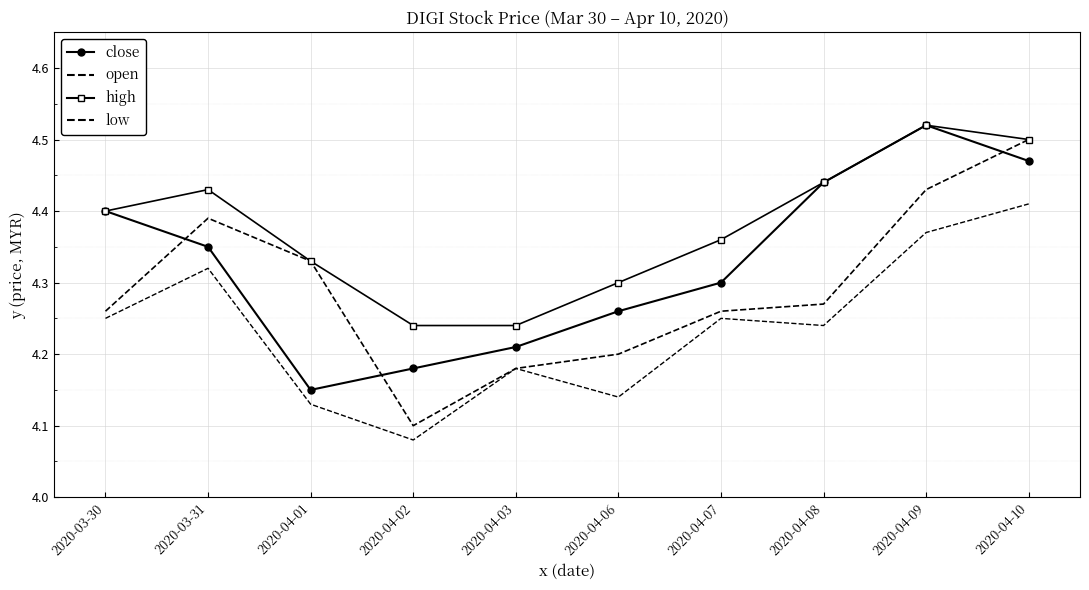

What is the greatest value displayed?

4.5